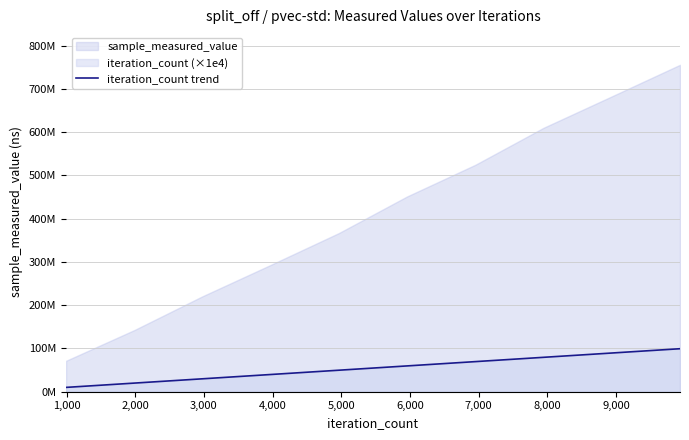

What is the change in value from 4,000 to 9,000?

+49650000